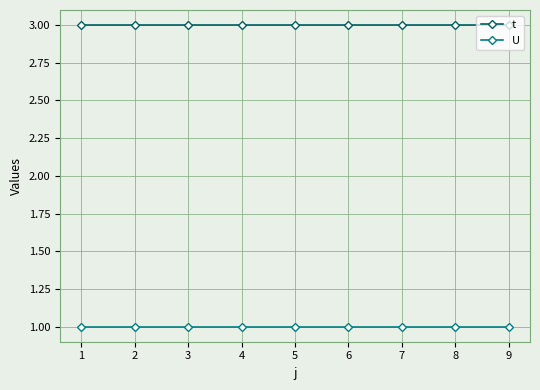

How many lines are shown in the chart?

2